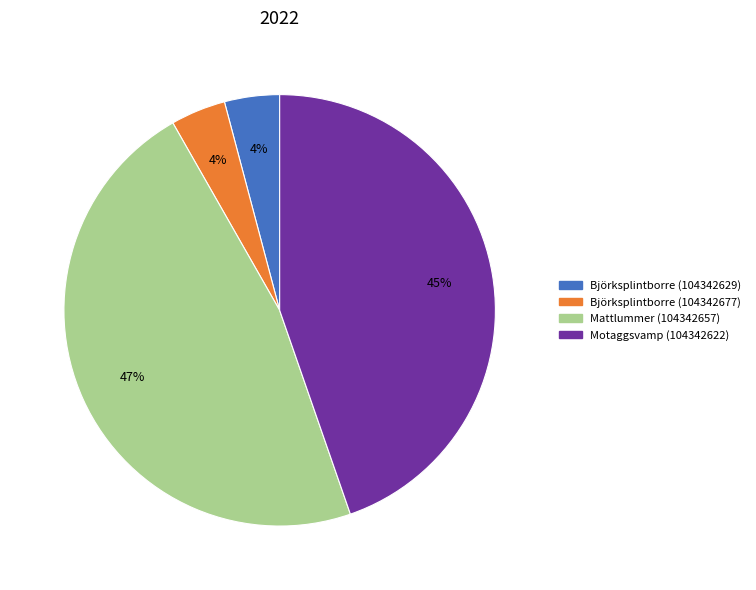

How many slices are in this pie chart?

4